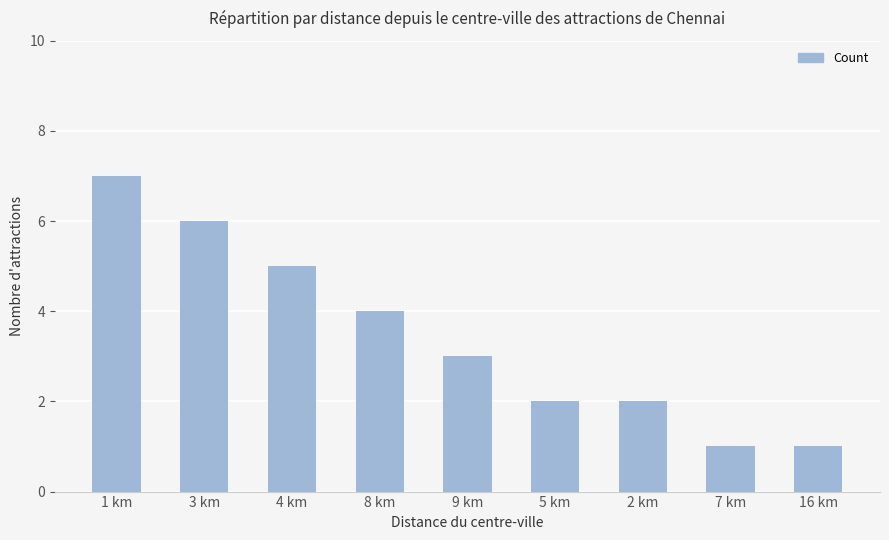

Does the chart contain any negative values?

No